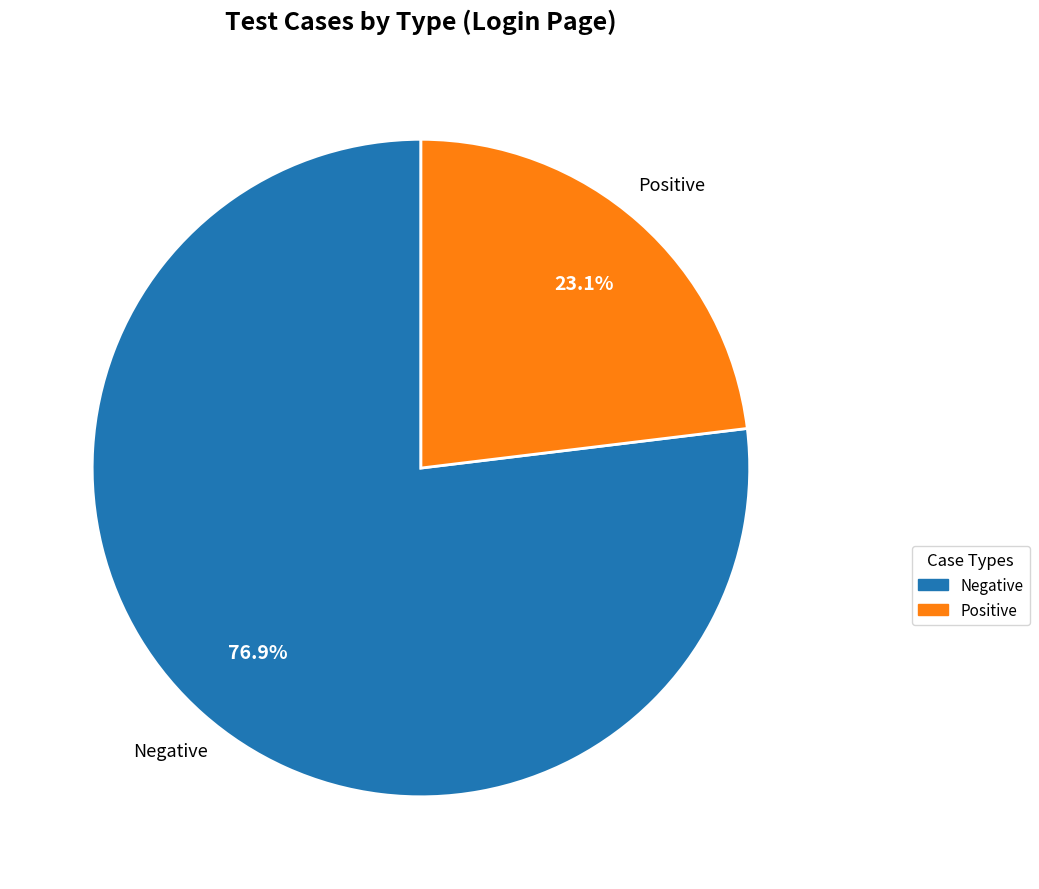

To the nearest percent, what is the combined percentage of Negative and Positive?

100%